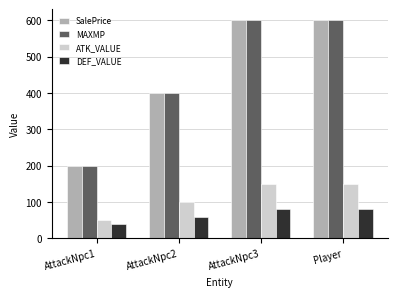

How many distinct data groups are displayed?

4